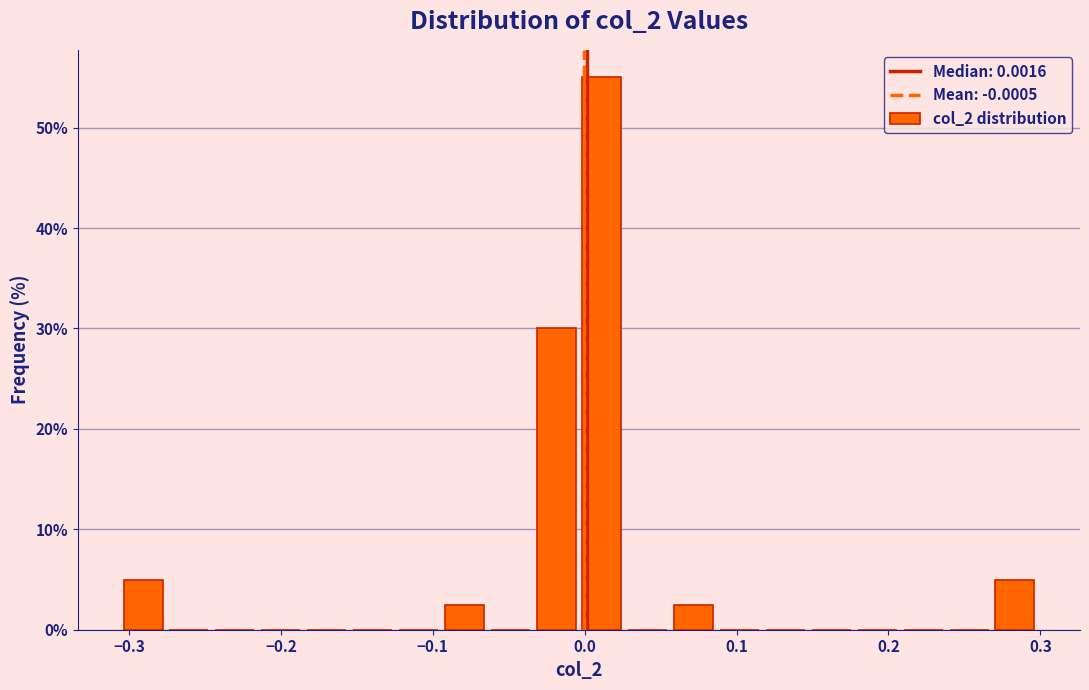

Read against the x-axis, roughly where is the centre of the tallest bar?

0.01